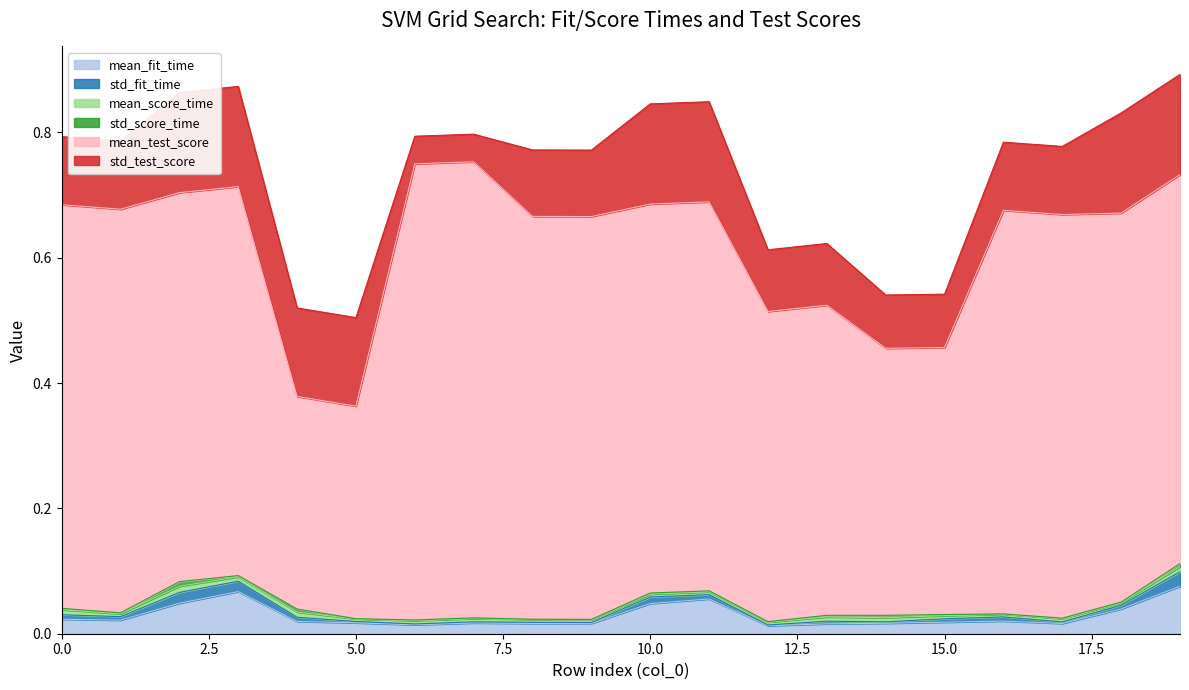

Between 6 and 10, which series saw the biggest shift?

std_test_score